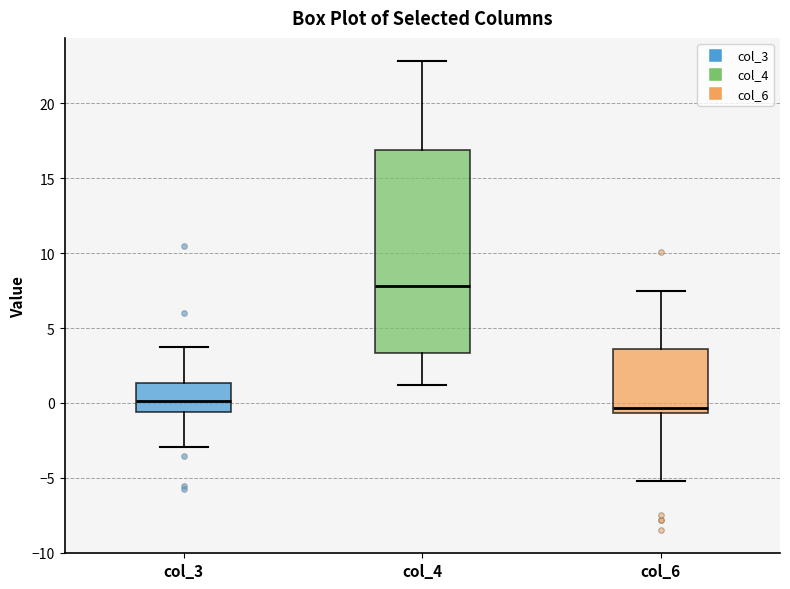

Which box is the tallest, from its lower edge to its upper edge?

col_4